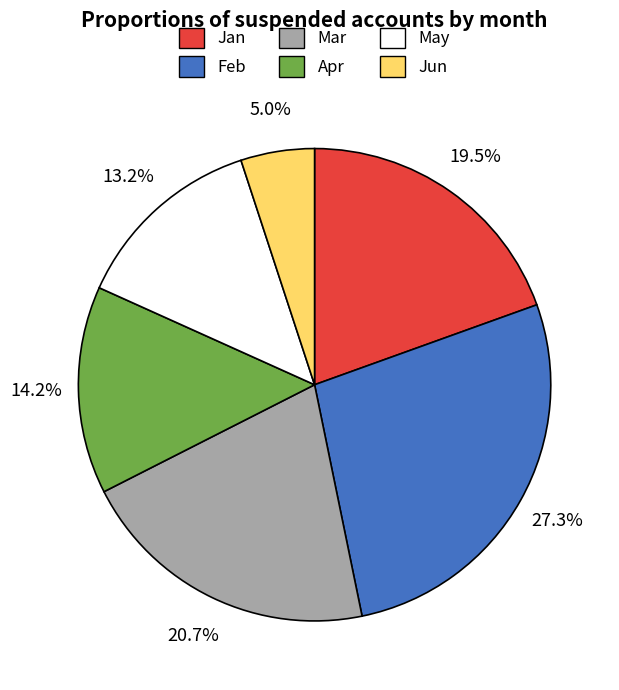

Is there any slice that represents more than half of the pie?

No